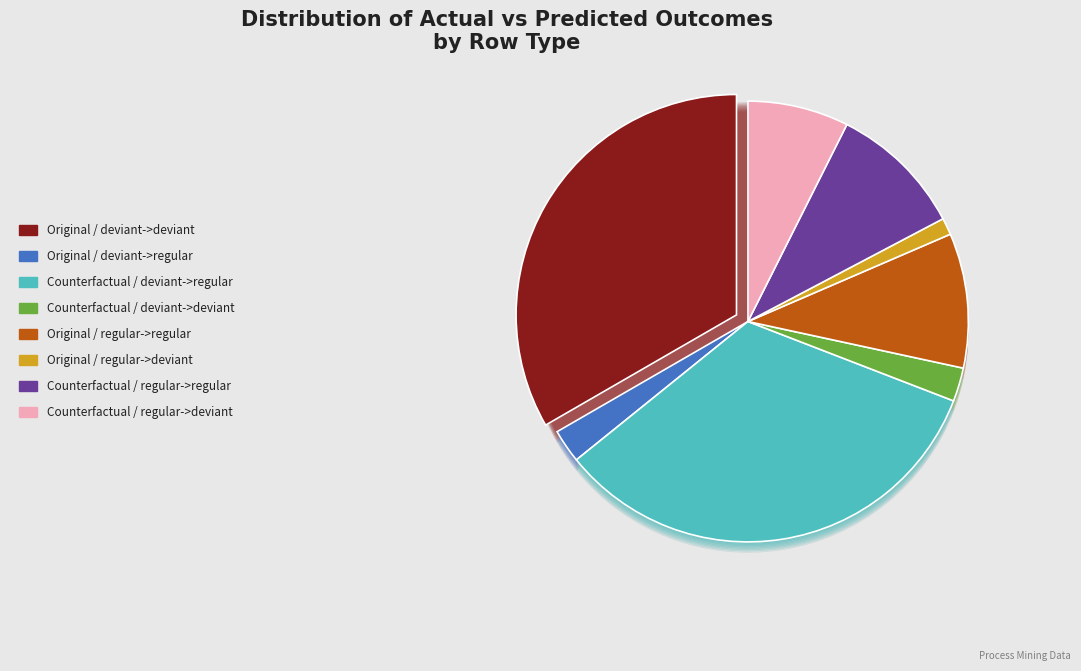

Is the sum of Original / deviant->deviant and Counterfactual / regular->deviant greater than half?

No